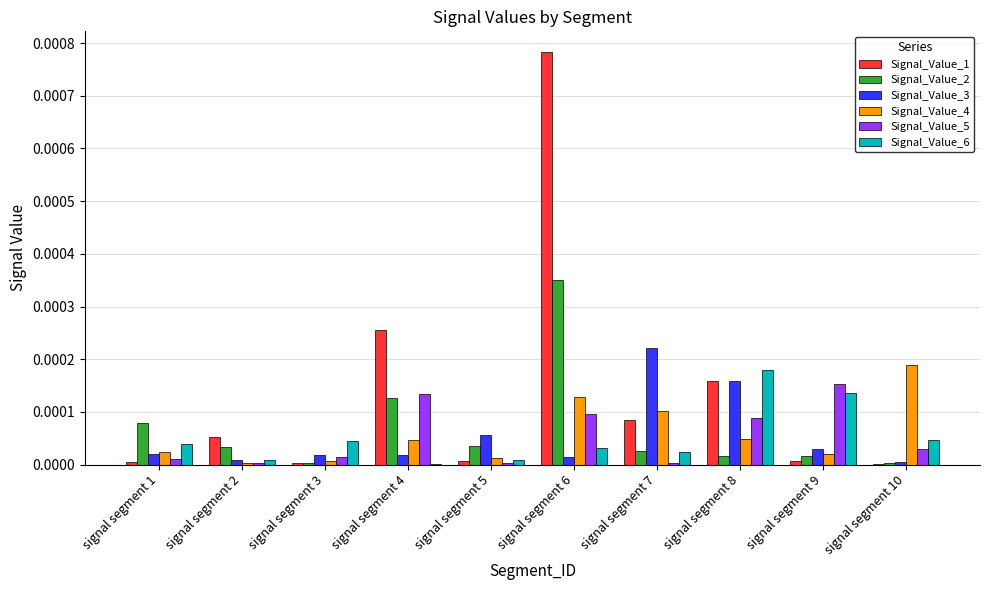

How many groups of bars are there?

10